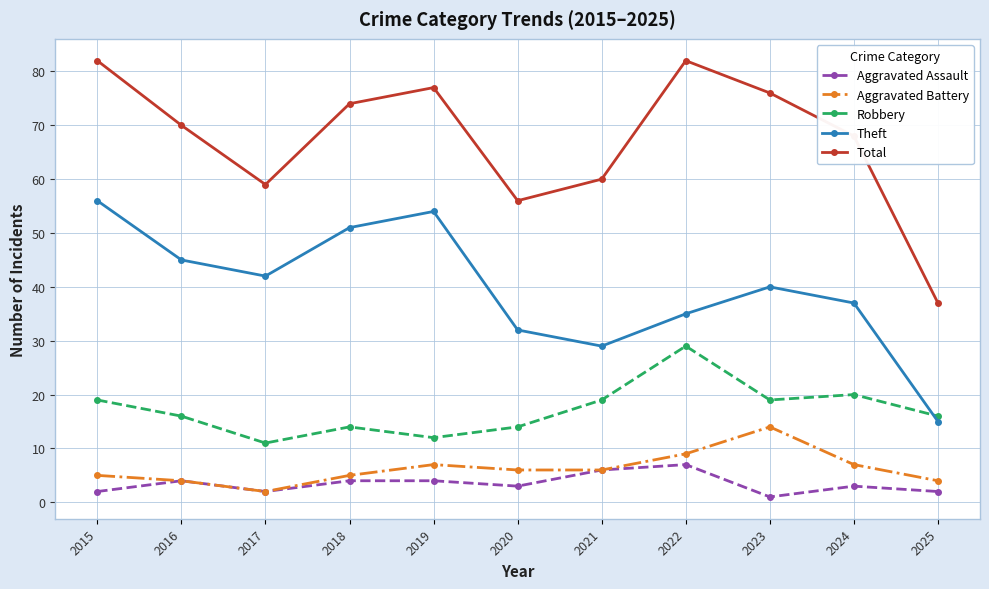

True or false: Aggravated Battery and Total intersect in this chart.

False